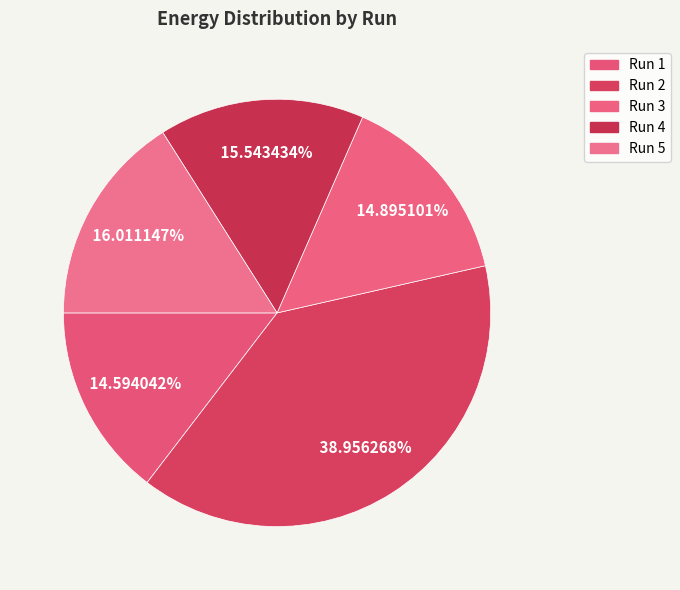

Which slice is the smallest?

Run 1